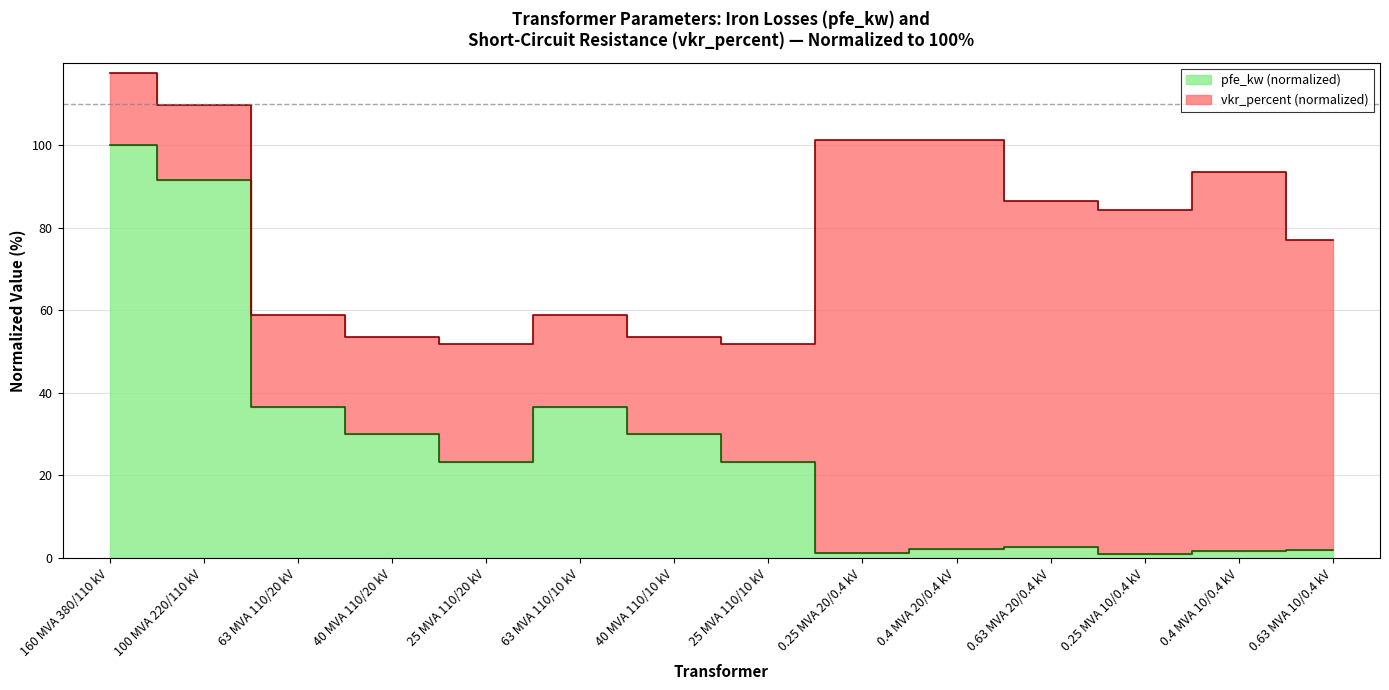

What is the difference between the maximum and minimum values?

99.0